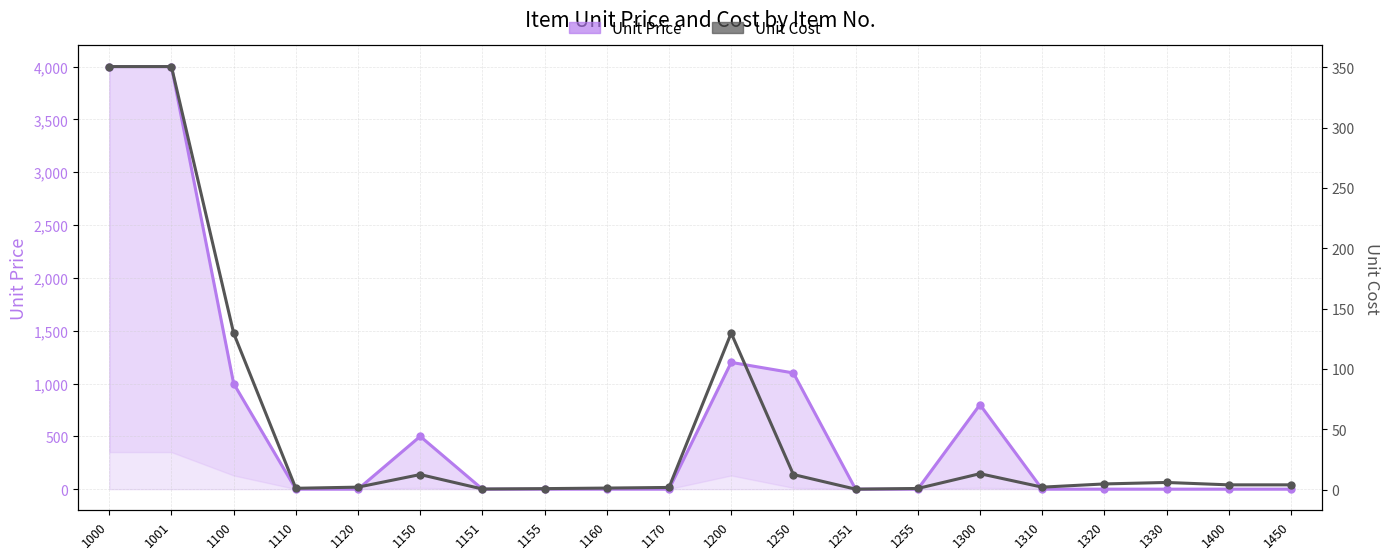

How many distinct data groups are displayed?

2